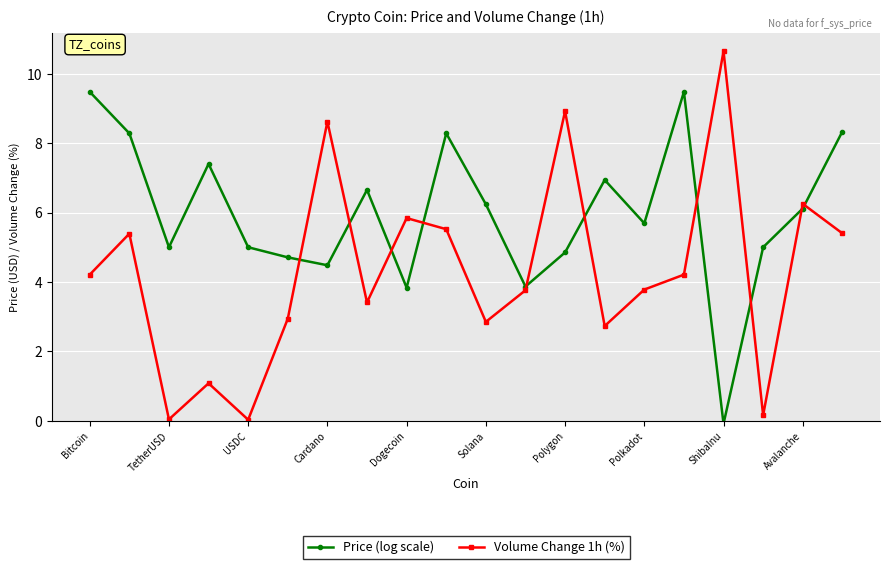

How many interior local peaks does the Price (log scale) series have?

5